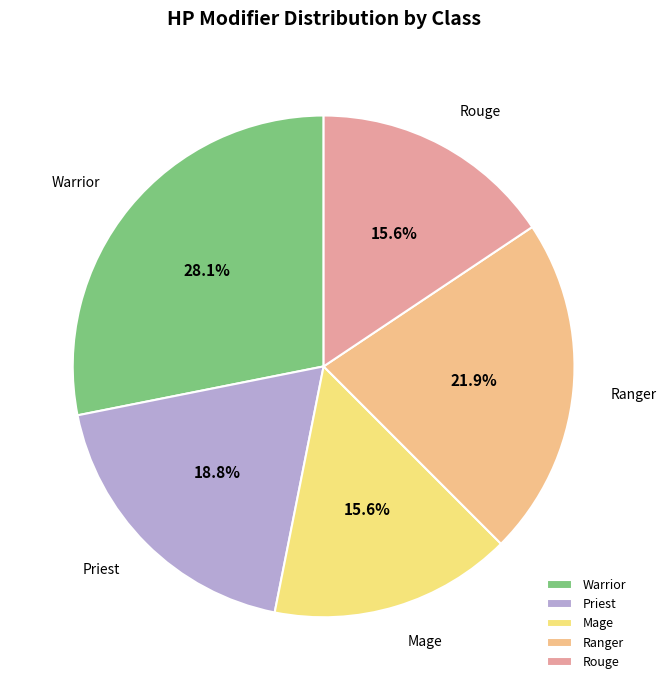

What is the ratio of the value at Priest to the value at Warrior?

0.7